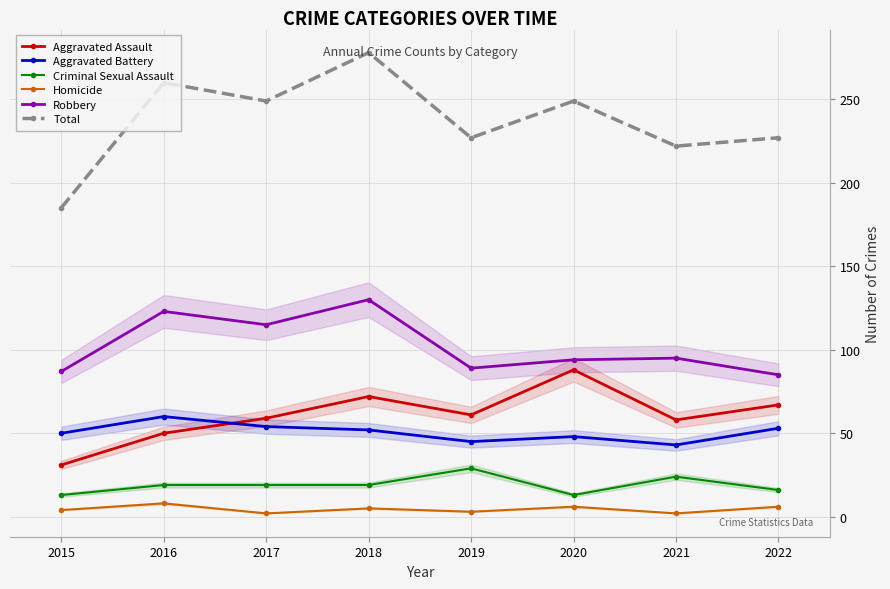

The Aggravated Assault series shows 15 at 2018. True or false?

False